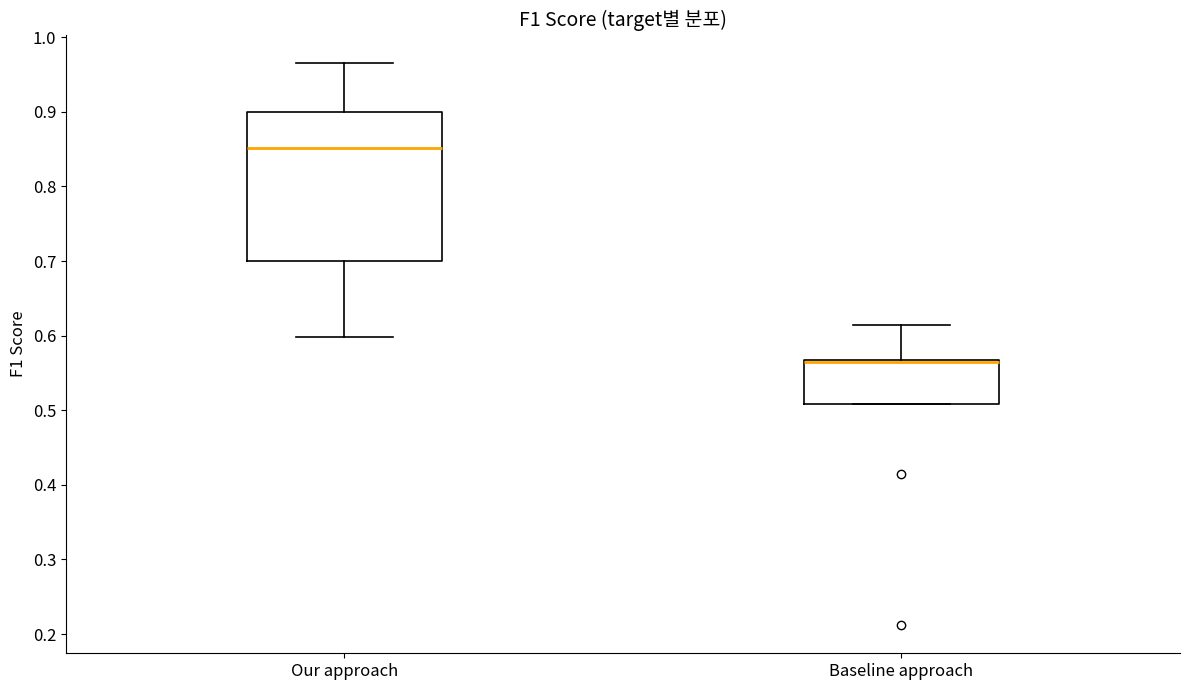

Where does the upper whisker of the box for Baseline approach end on the y-axis? The values are not printed on the chart, so give them approximately, as read against the axis.

0.61